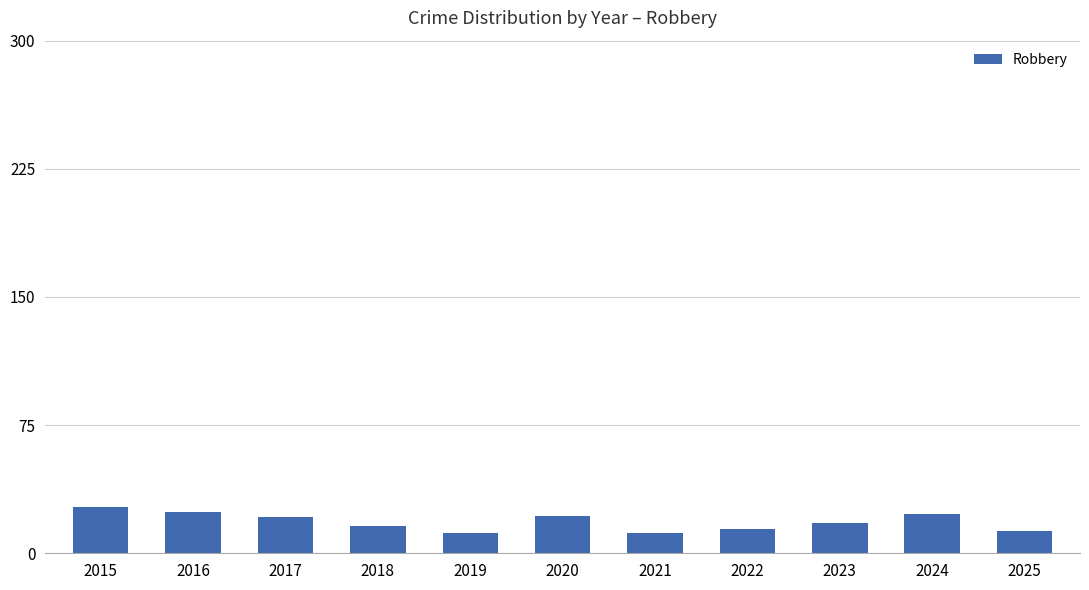

At which label does the data first exceed 18?

2015